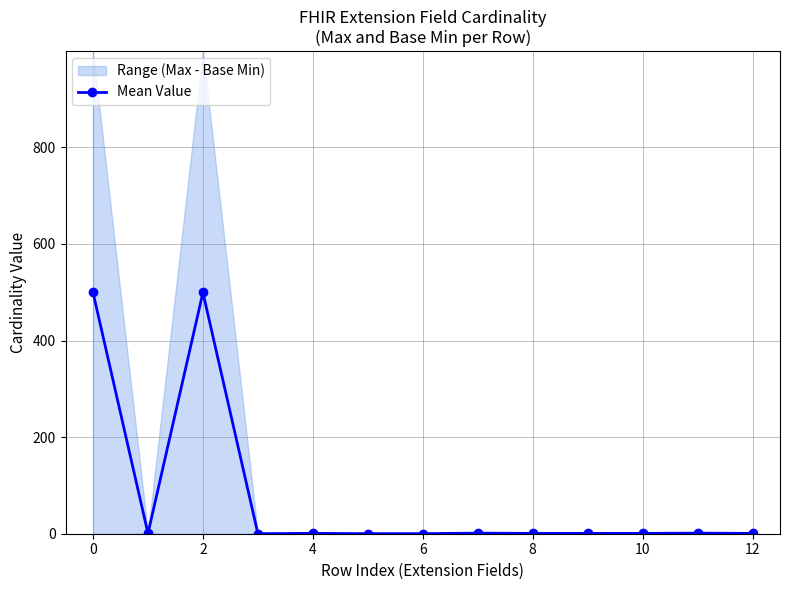

How many interior local valleys (lower than both neighbors) does the data have?

2